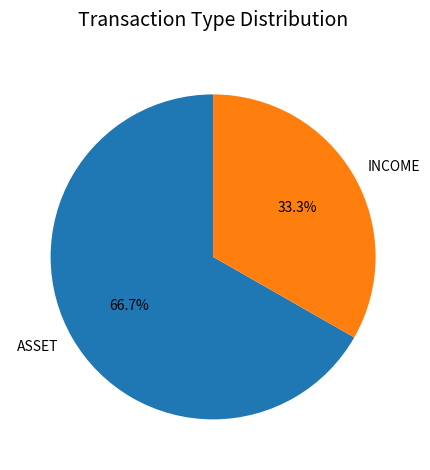

Which category has the smallest portion of the pie?

INCOME